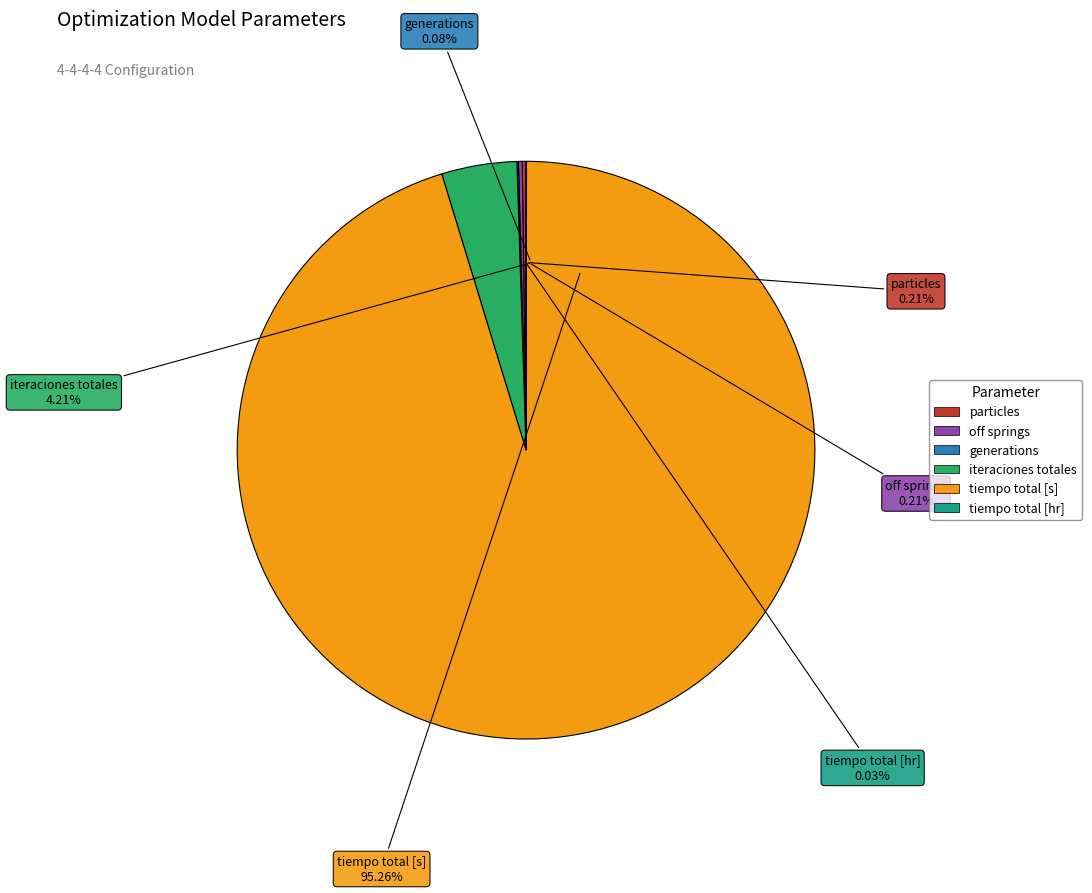

Is the sum of off springs and iteraciones totales greater than half?

No